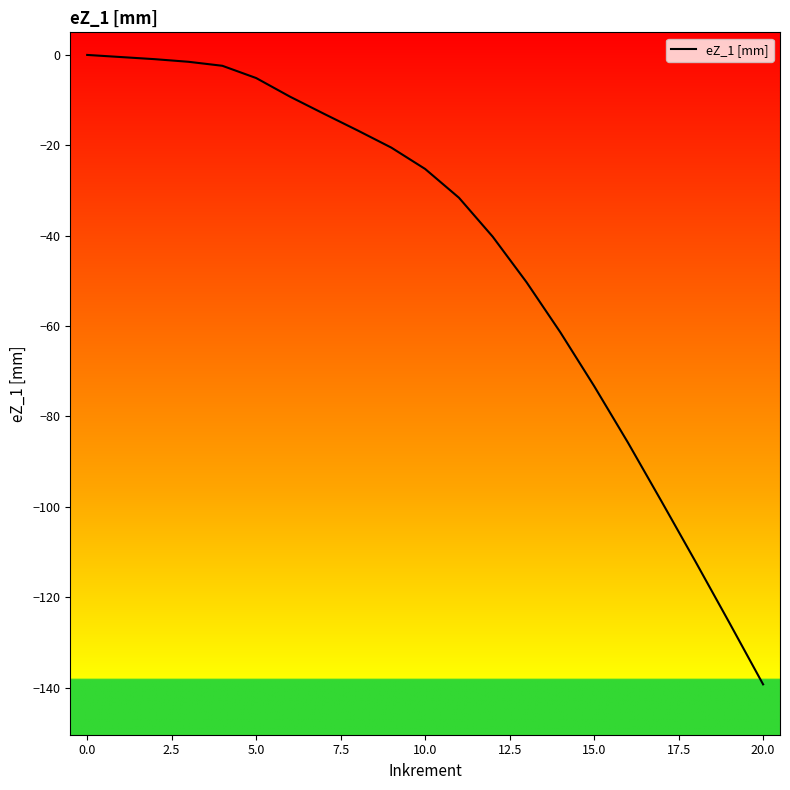

Count the number of data series in this chart.

1